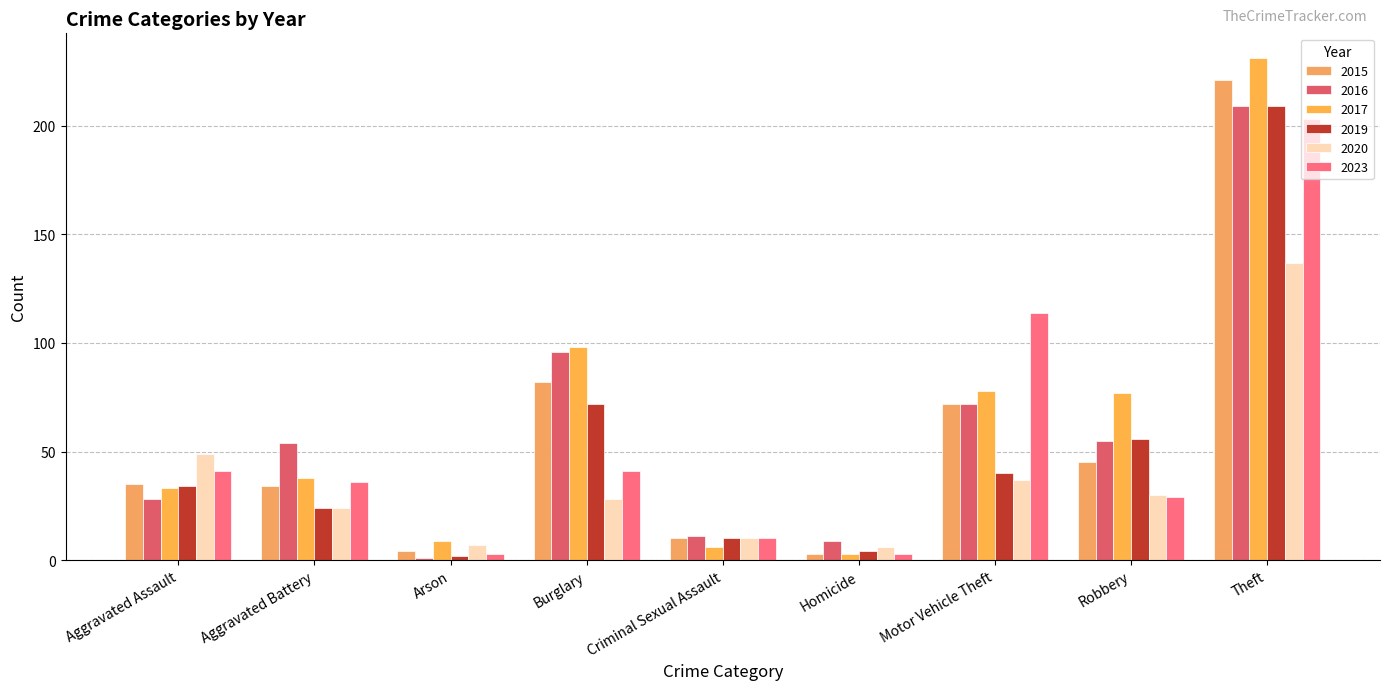

What is the difference between the 2015 values at Robbery and Homicide?

42